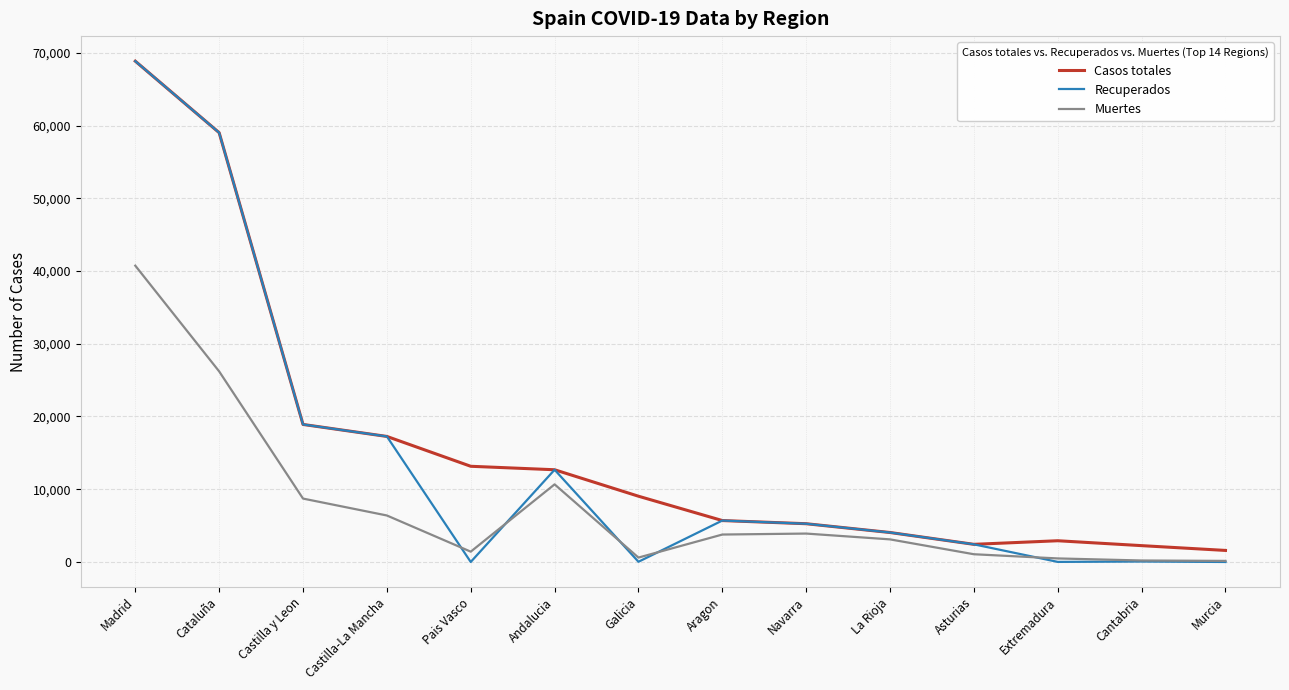

Which series has the largest range (max minus min)?

Recuperados